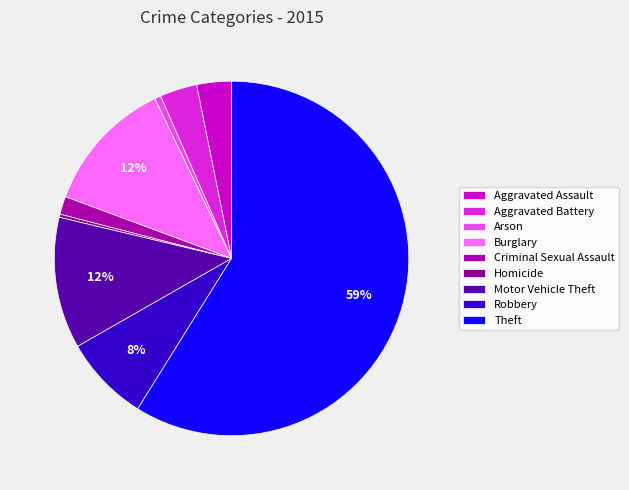

Combined, do Aggravated Battery and Robbery account for over 50%?

No